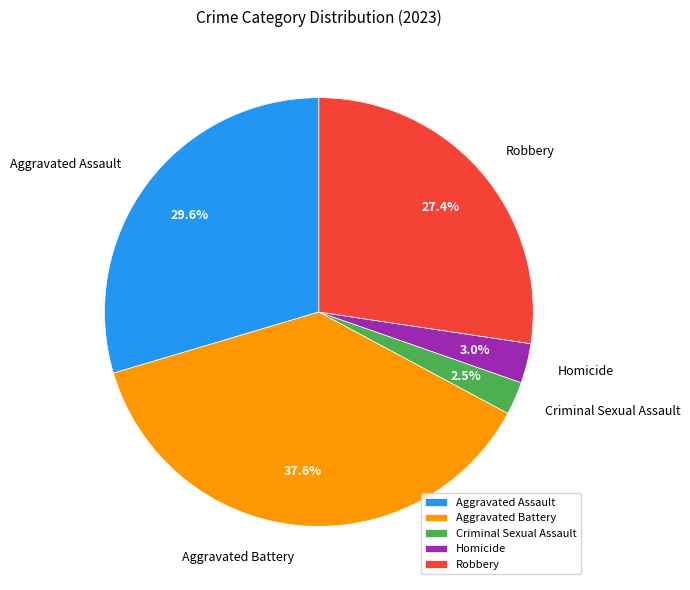

Between Robbery and Homicide, which is larger?

Robbery